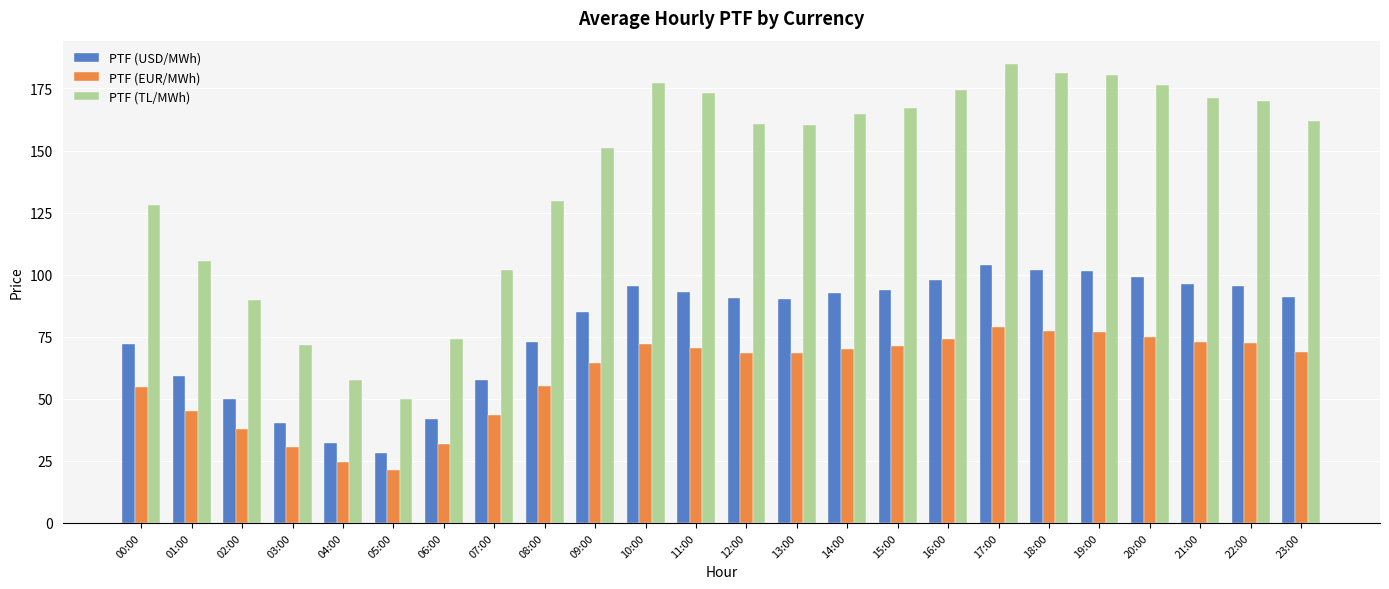

How many bars are there in each group?

3